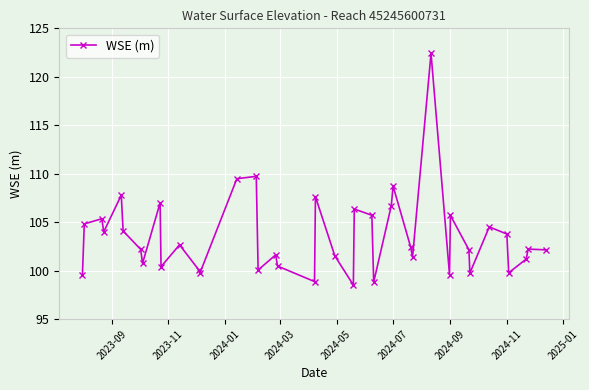

What is the average value?

103.5